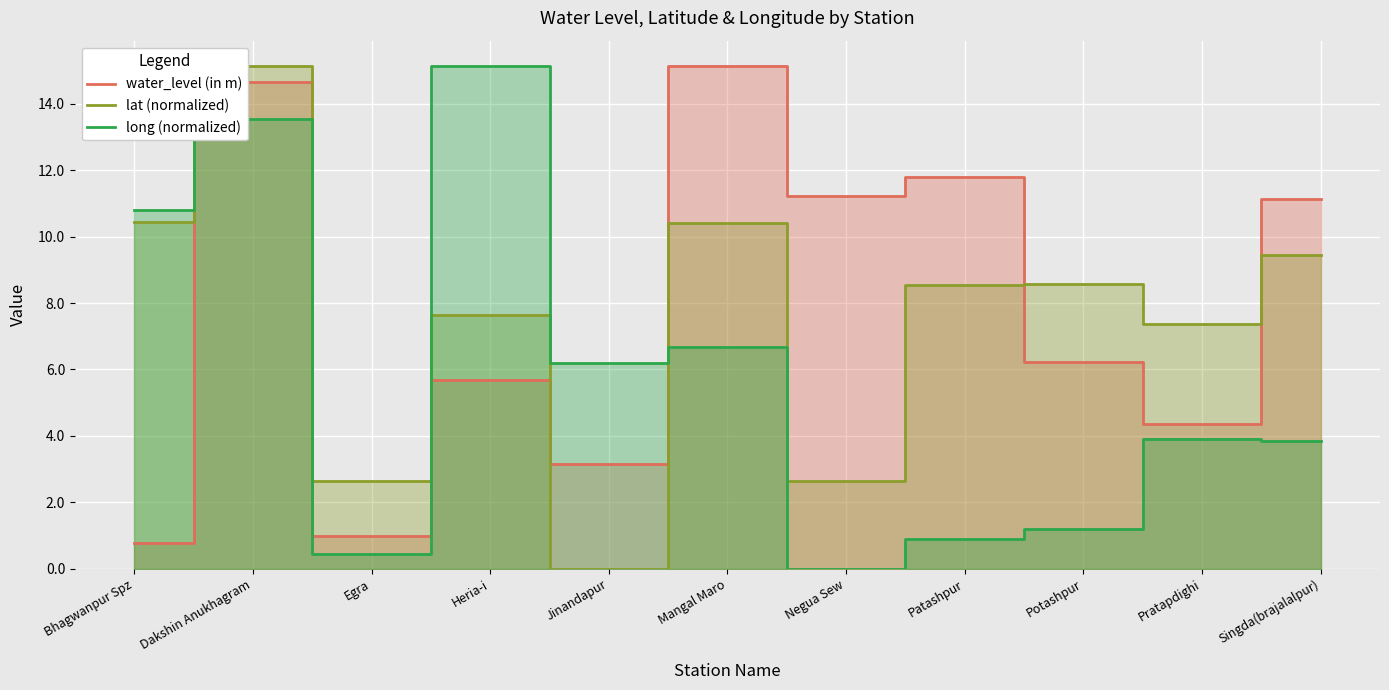

What is the sum of all long (normalized) values?

62.6